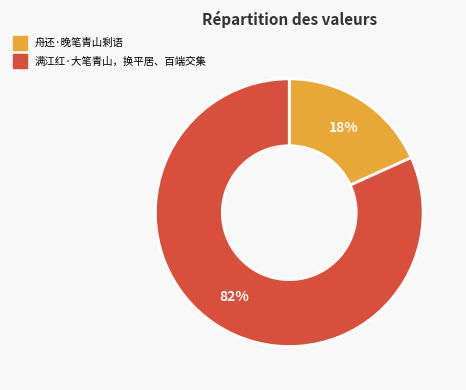

To the nearest percent, what is the average slice percentage?

50%